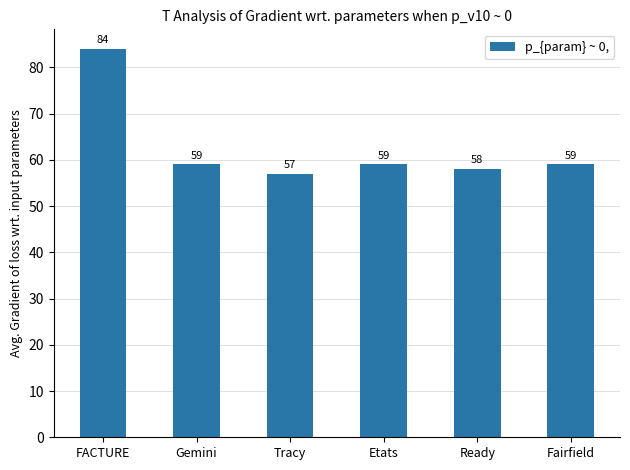

What is the value of the 3rd bar from the left?

57